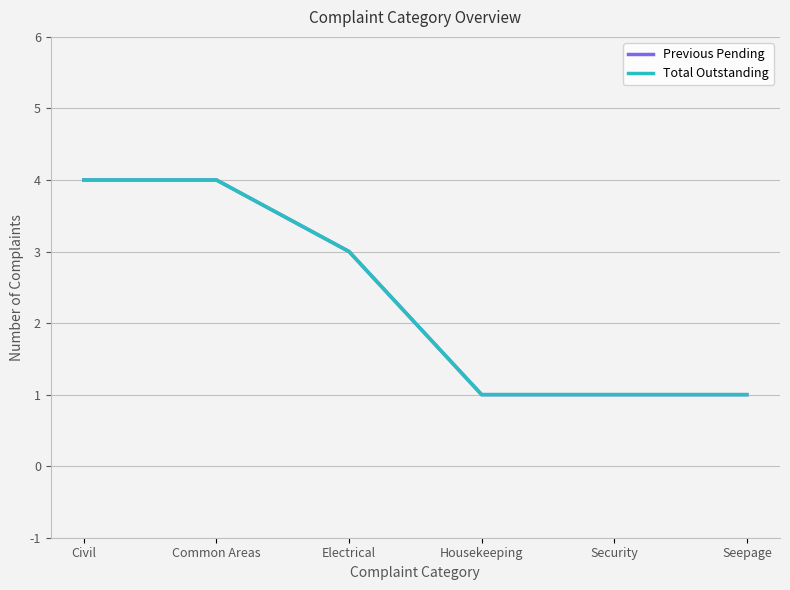

Is this an area chart (filled region under the line)?

No